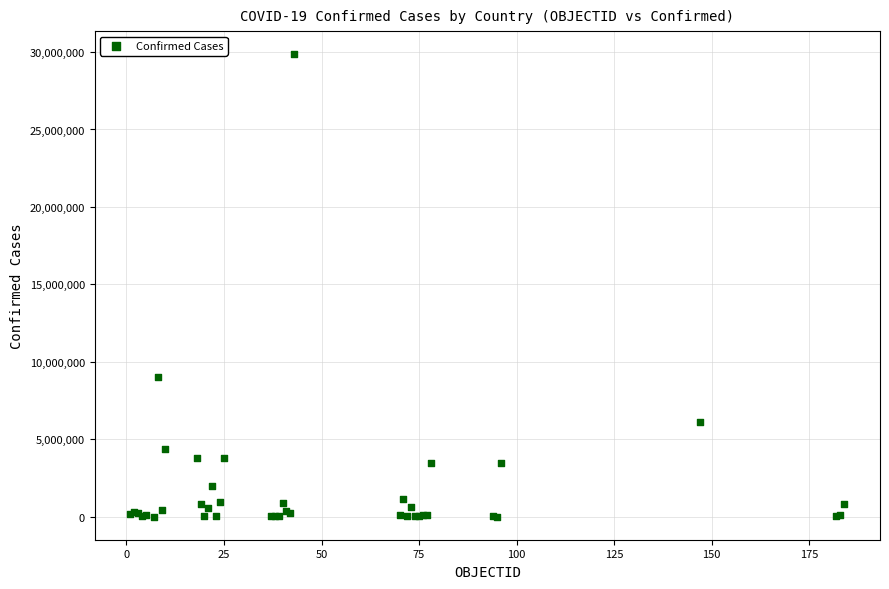

What Y value in the scatter plot is closest to 14932474?

9028730